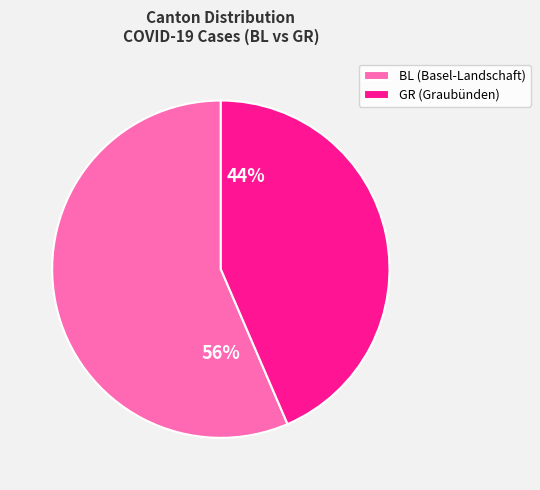

Is the sum of GR (Graubünden) and BL (Basel-Landschaft) greater than half?

Yes